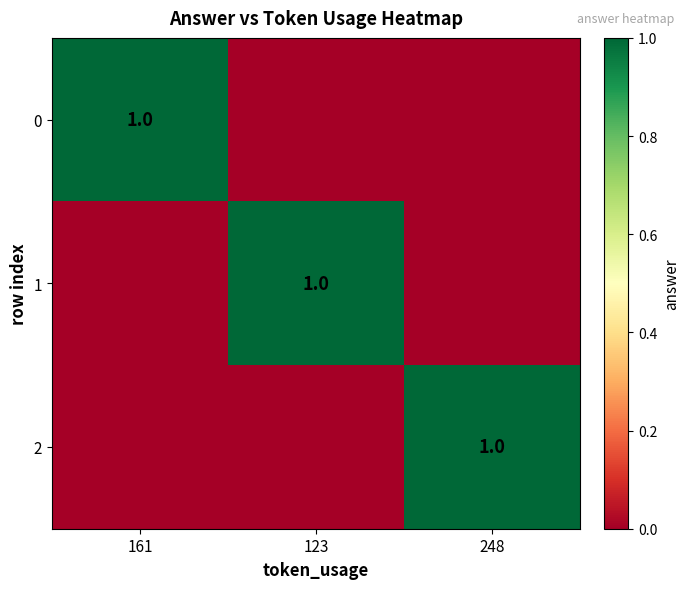

The 0 series shows 2 at 161. True or false?

False